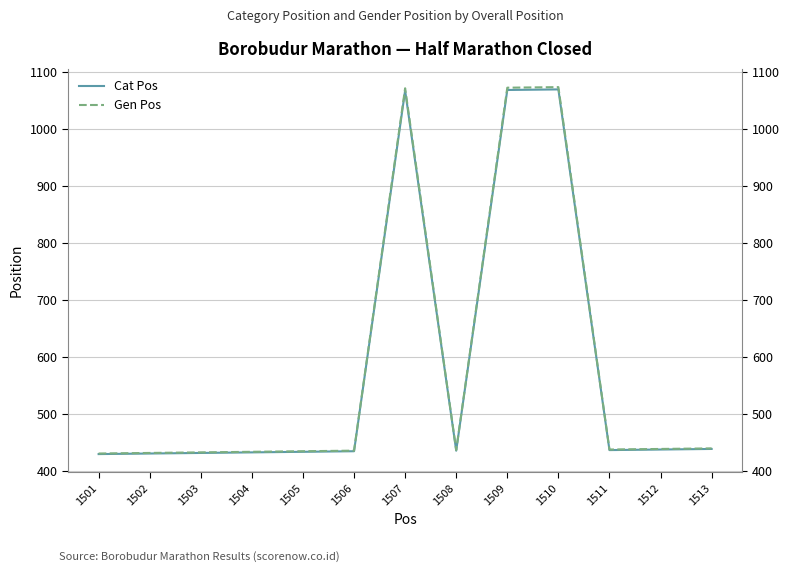

Reading left to right, extract all data points from this chart.

Cat Pos: 430	431	432	433	434	435	1067	436	1068	1069	437	438	439
Gen Pos: 431	432	433	434	435	436	1071	437	1072	1073	438	439	440